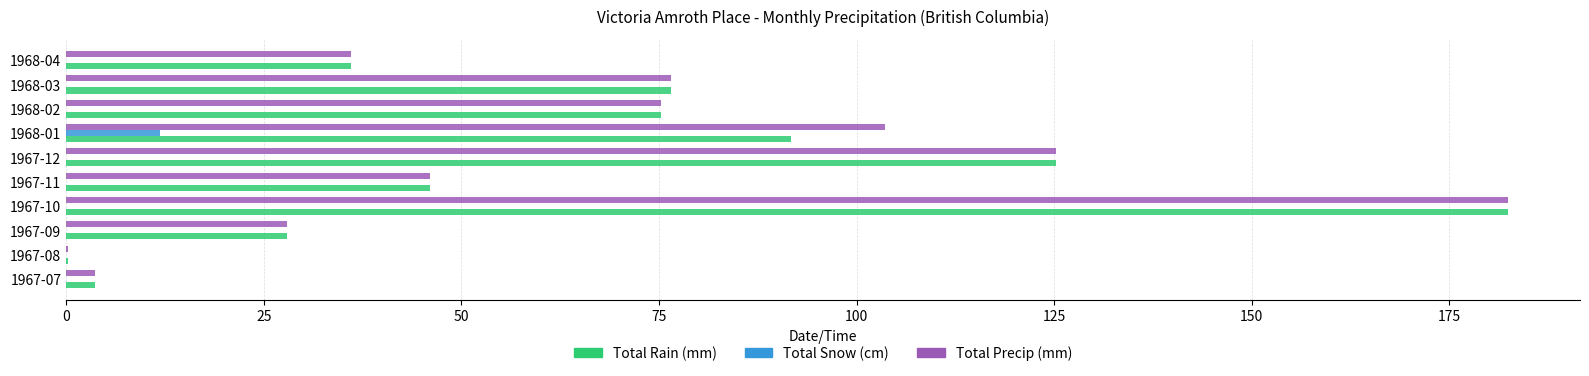

Is it true that Total Rain (mm) equals 3.6 at 1967-07?

True